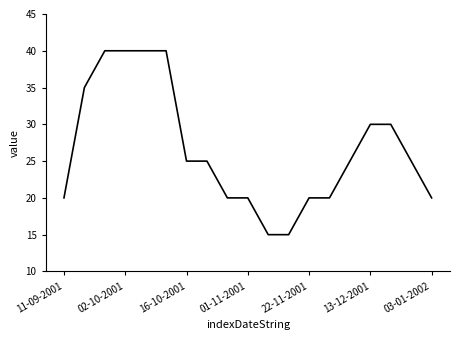

What is the minimum value shown in the chart?

15